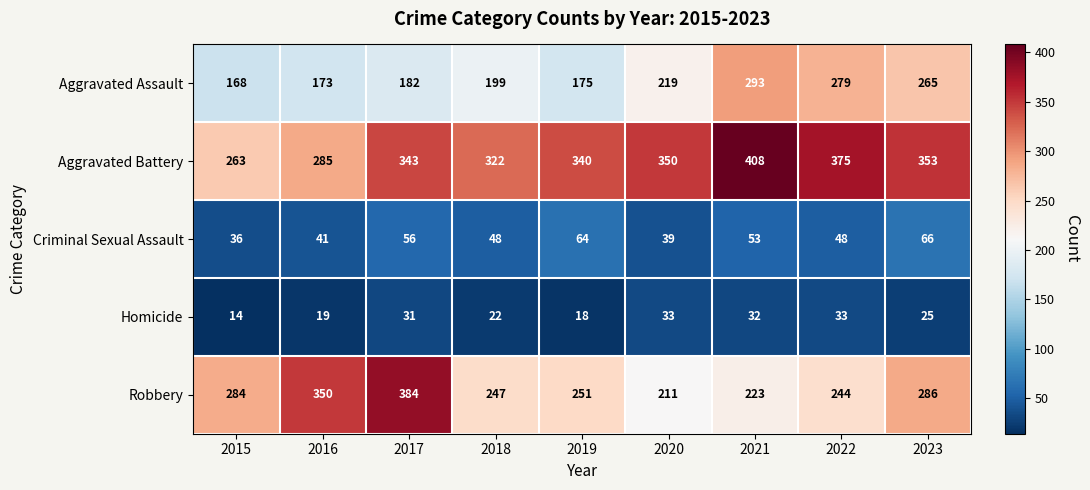

At 2023, list the series in order from smallest to largest.

Homicide, Criminal Sexual Assault, Aggravated Assault, Robbery, Aggravated Battery